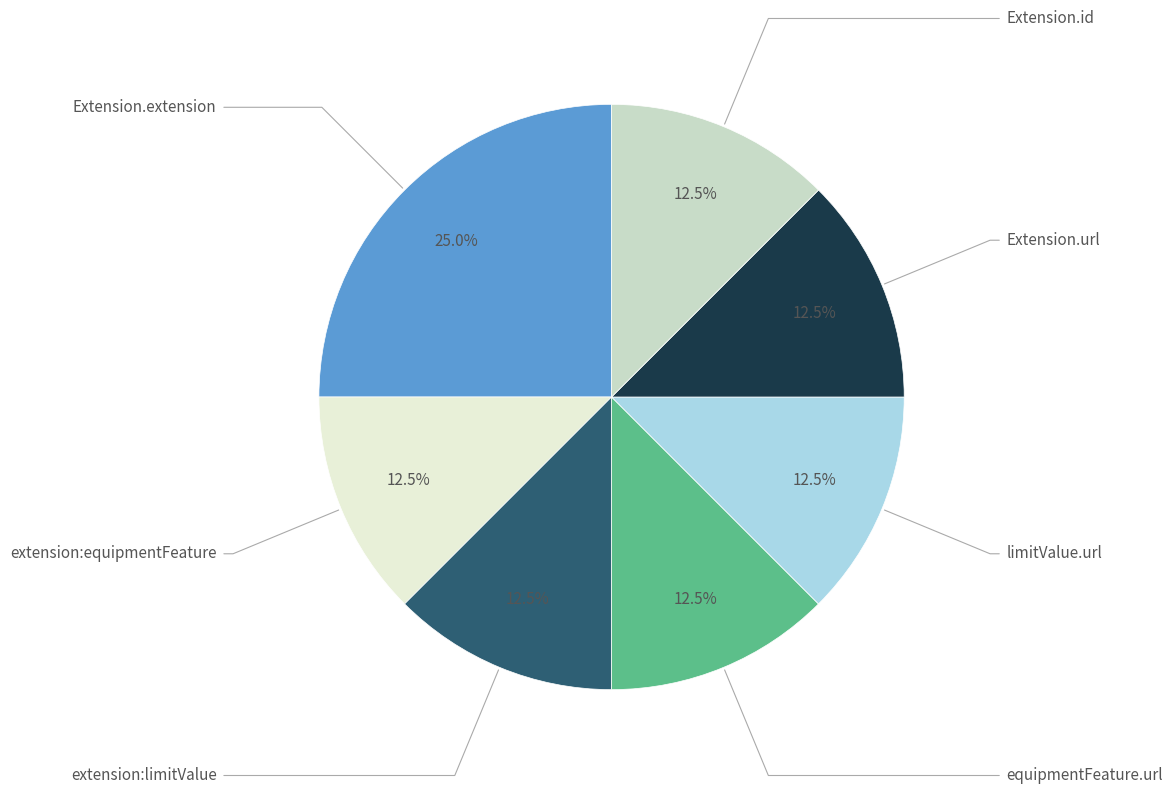

Is there a majority slice in this chart?

No